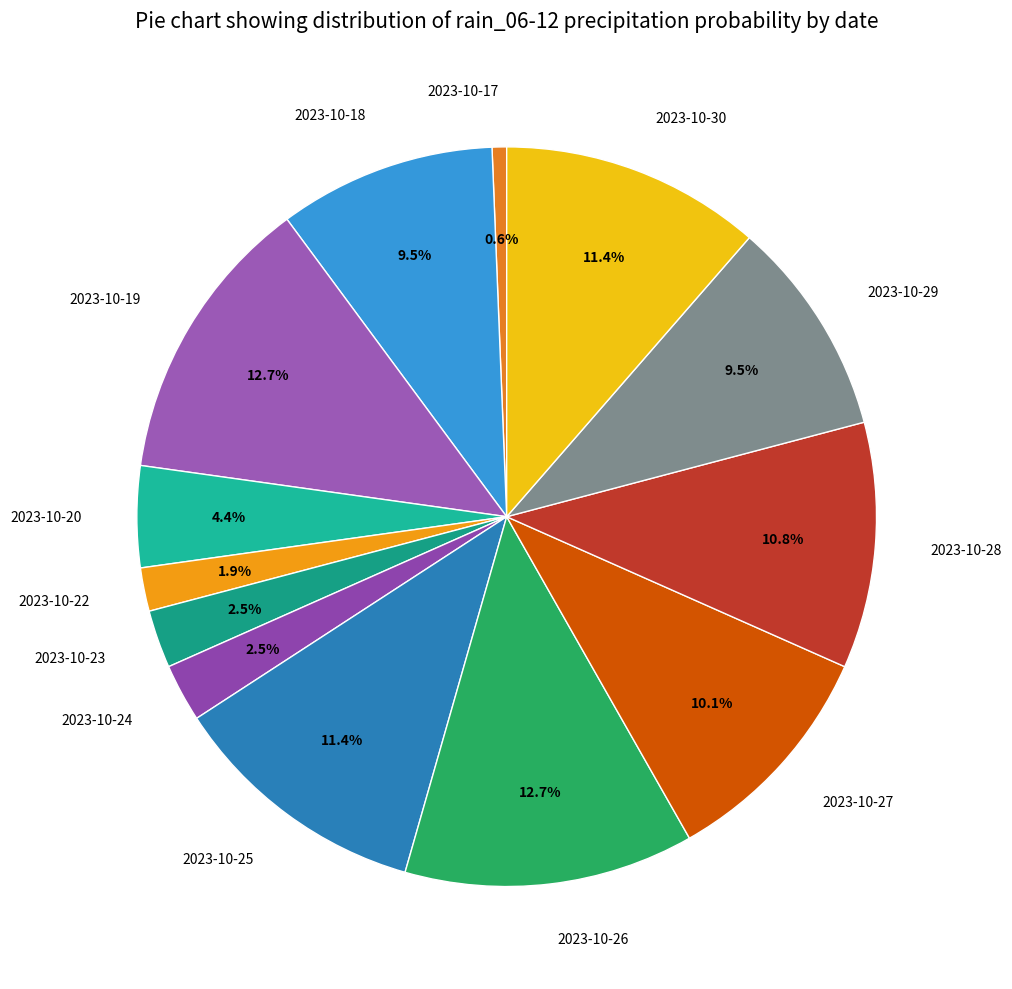

Is the sum of 2023-10-22 and 2023-10-19 greater than half?

No